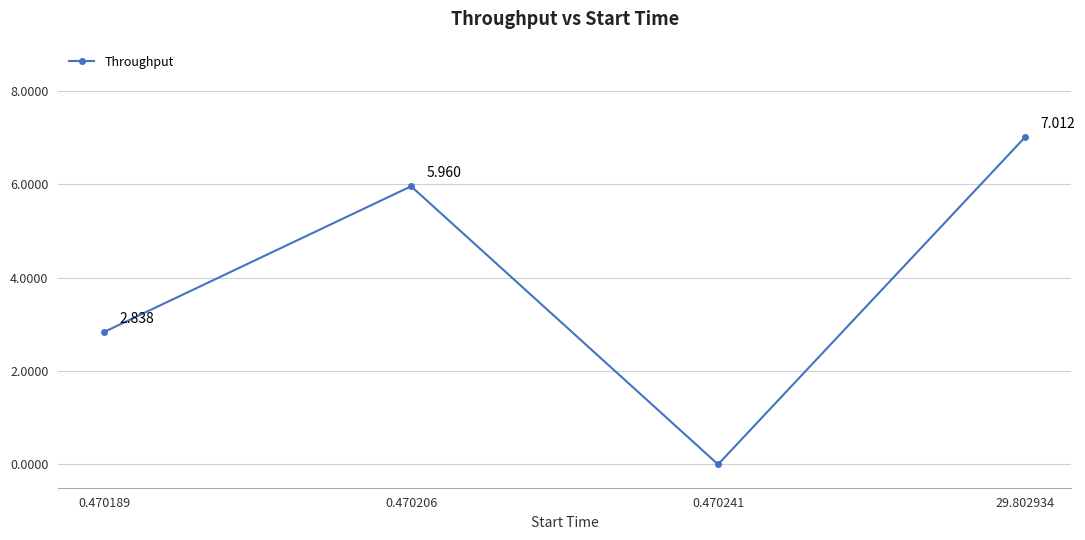

What is the sum of all values?

15.8